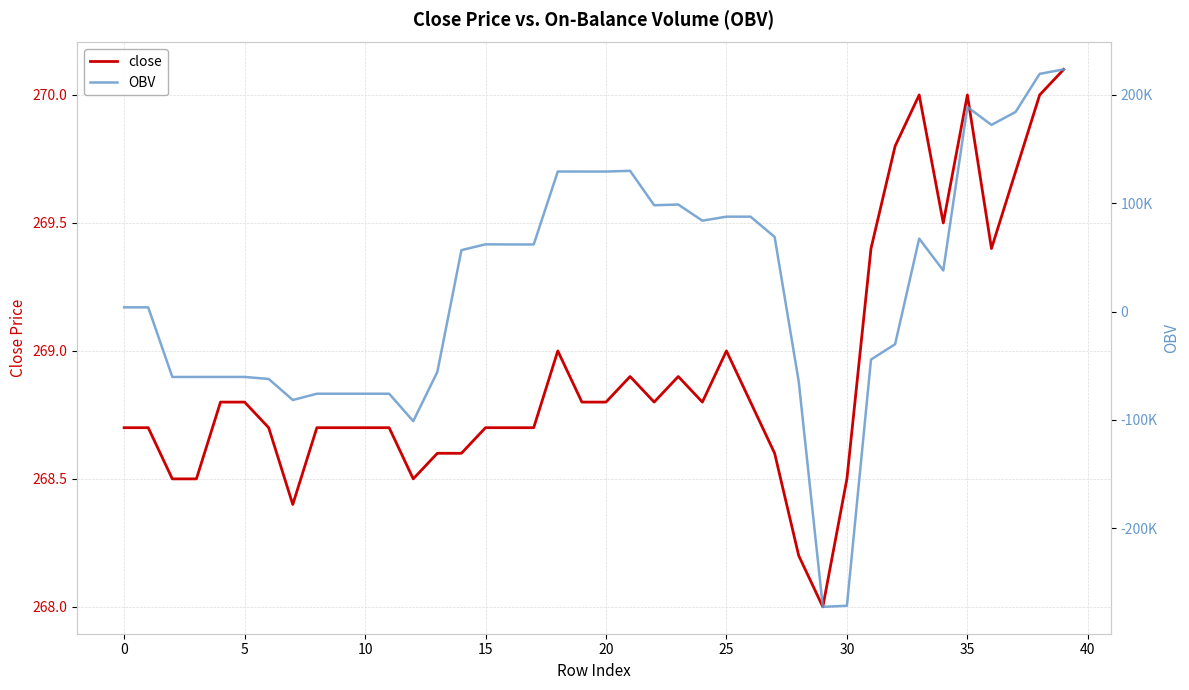

How many lines are shown in the chart?

2